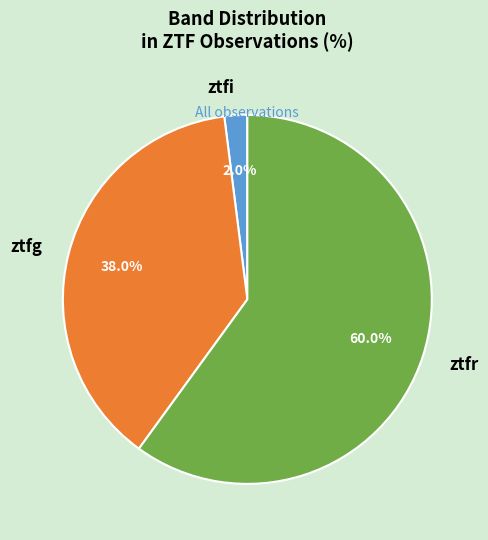

Approximately how many times larger is the value at ztfg compared to ztfi?

19.0